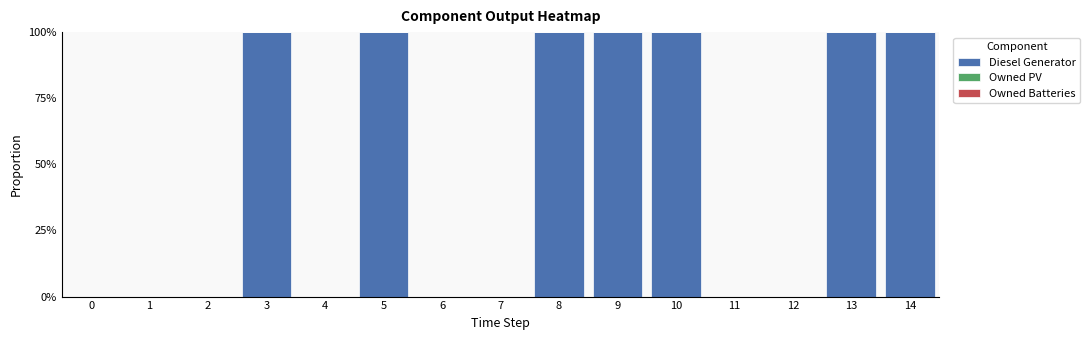

Are the bars horizontal?

No